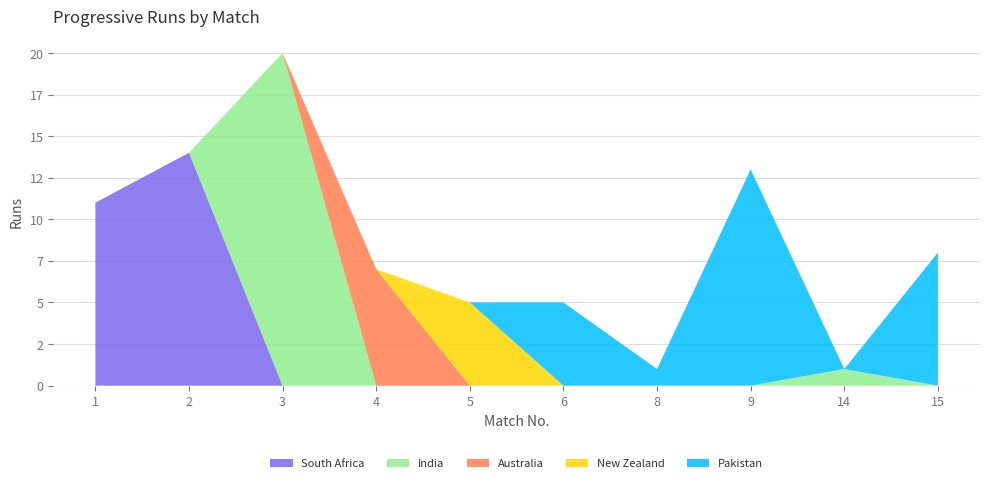

Reading left to right, what are all the values shown in this chart?

South Africa: 1=11	2=14	3=0	4=0	5=0	6=0	8=0	9=0	14=0	15=0
India: 1=0	2=0	3=20	4=0	5=0	6=0	8=0	9=0	14=1	15=0
Australia: 1=0	2=0	3=0	4=7	5=0	6=0	8=0	9=0	14=0	15=0
New Zealand: 1=0	2=0	3=0	4=0	5=5	6=0	8=0	9=0	14=0	15=0
Pakistan: 1=0	2=0	3=0	4=0	5=0	6=5	8=1	9=13	14=0	15=8